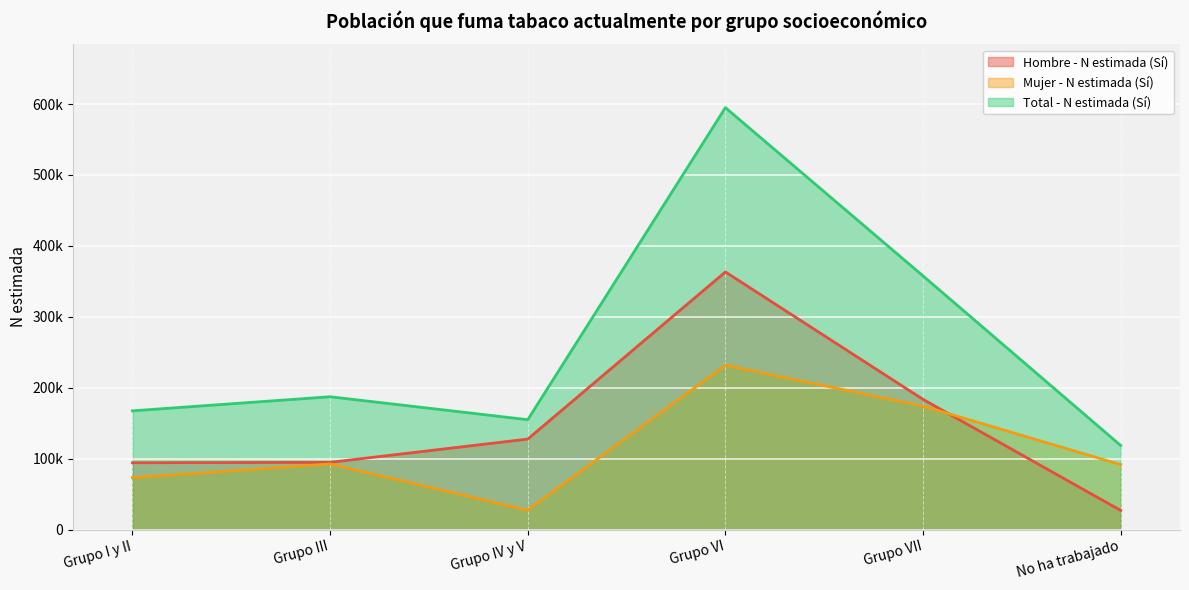

At which category does the chart reach its peak across all series?

Grupo VI